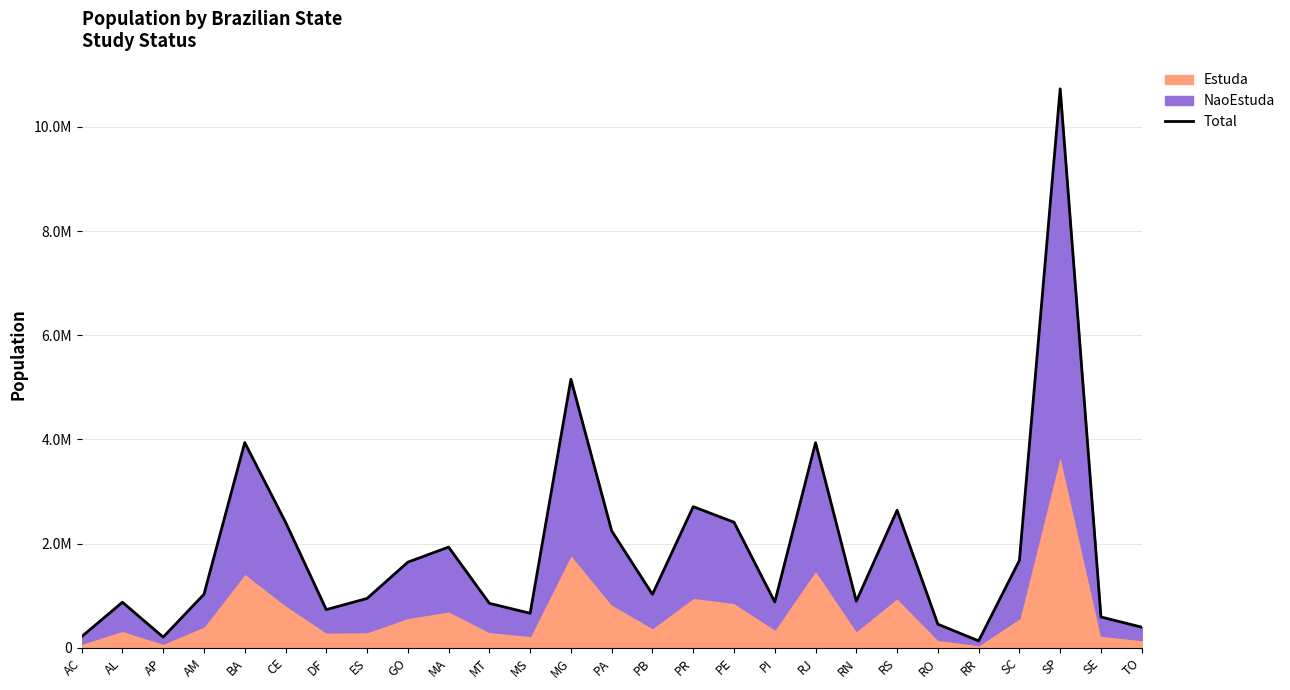

What is the change in value from DF to RR?

-600081